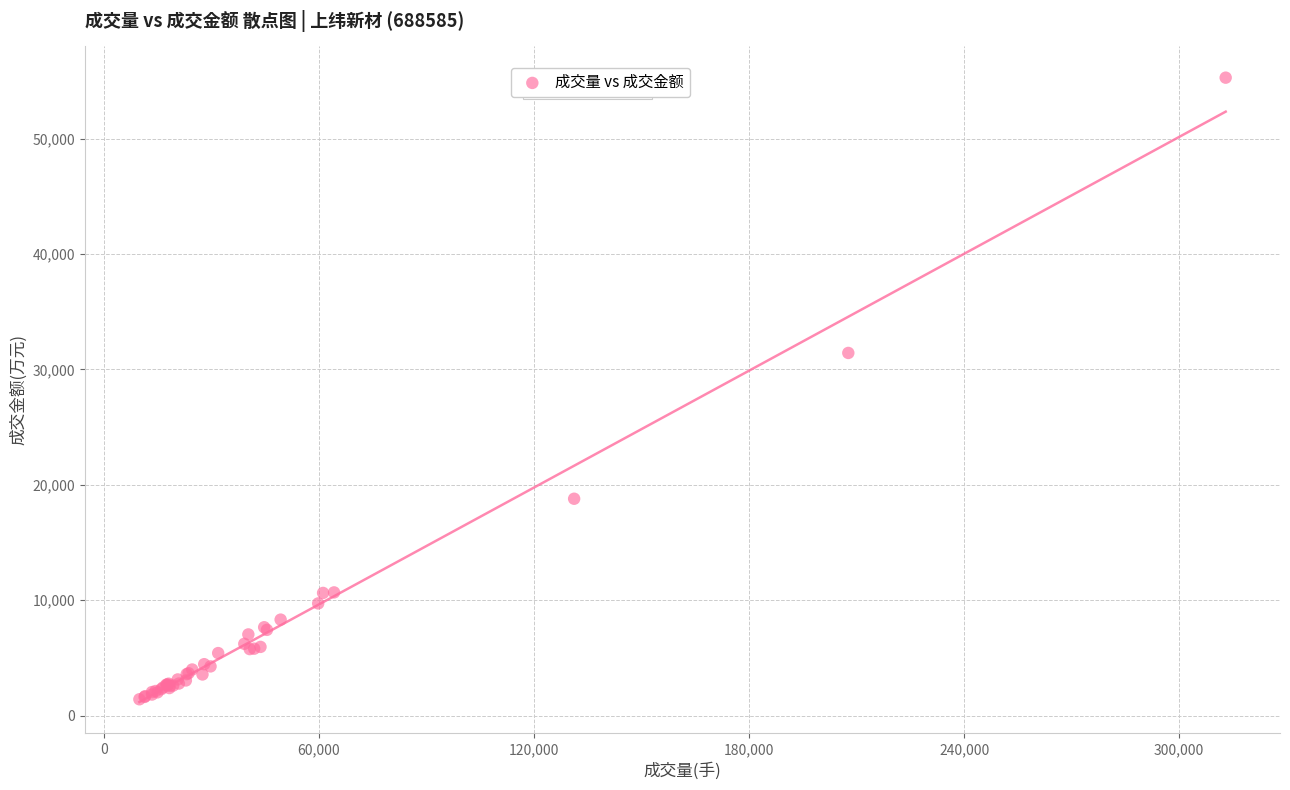

What Y value in the scatter plot is closest to 28350?

31428